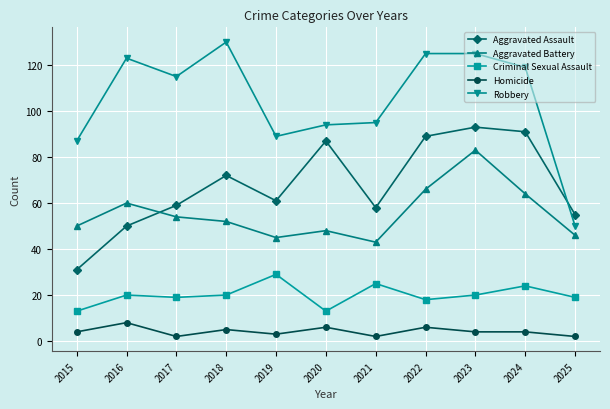

What is the smallest value displayed?

2